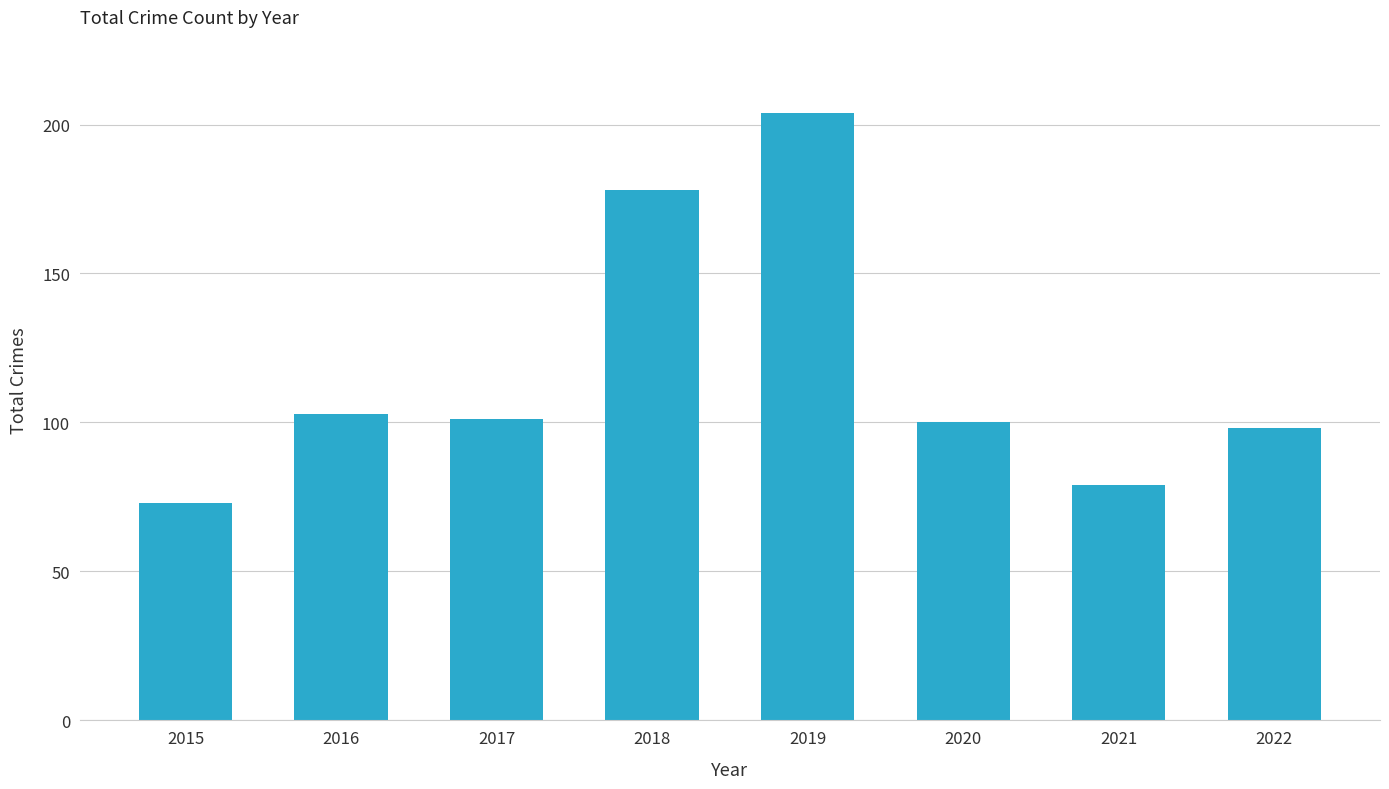

Between 2015 and 2017, which is larger?

2017